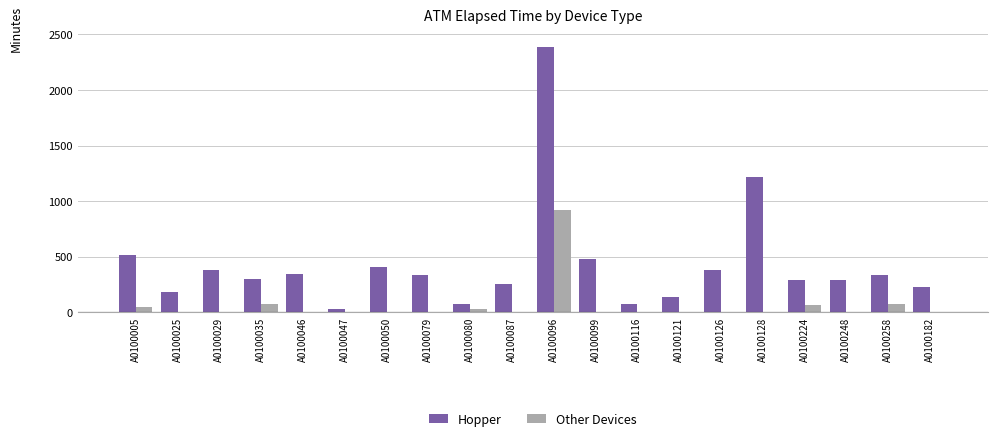

Reading left to right, transcribe all the data shown in this chart.

Hopper: A0100005=510	A0100025=180	A0100029=375	A0100035=300	A0100046=345	A0100047=30	A0100050=405	A0100079=330	A0100080=75	A0100087=255	A0100096=2385	A0100099=480	A0100116=75	A0100121=135	A0100126=375	A0100128=1215	A0100224=285	A0100248=285	A0100258=330	A0100182=225
Other Devices: A0100005=45	A0100025=0	A0100029=0	A0100035=75	A0100046=0	A0100047=0	A0100050=0	A0100079=0	A0100080=30	A0100087=0	A0100096=915	A0100099=0	A0100116=0	A0100121=0	A0100126=0	A0100128=0	A0100224=60	A0100248=0	A0100258=75	A0100182=0